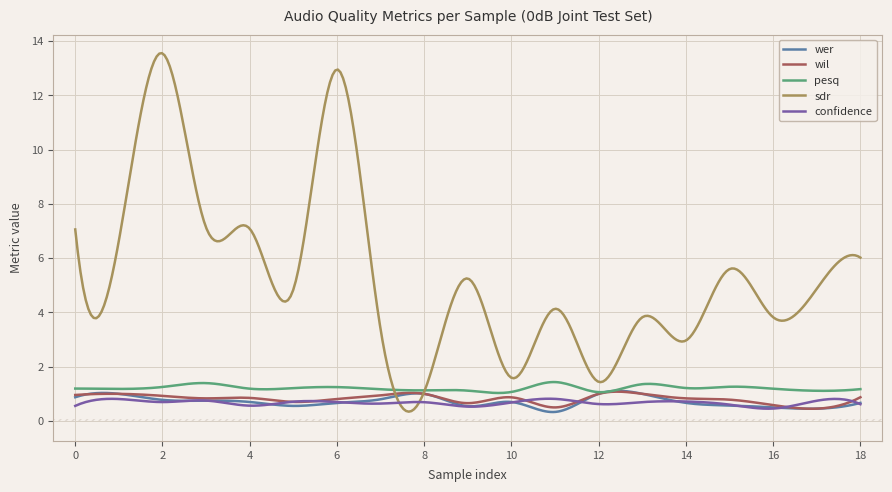

Is the value of pesq at 12 greater than the value of confidence at 18?

Yes